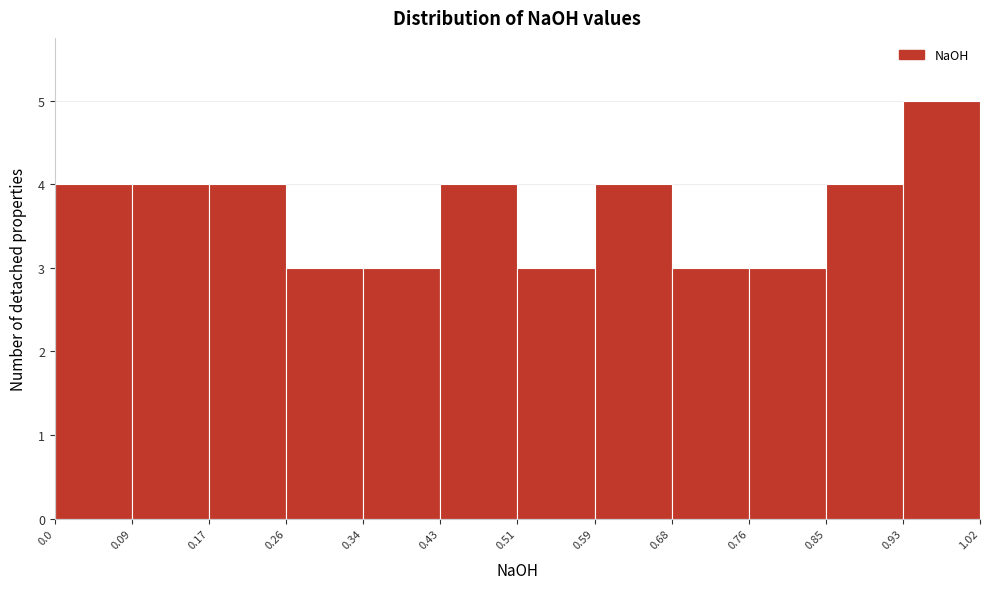

Reading left to right, list every bar in this chart as the range it spans on the x-axis followed by its height. The values are not printed on the chart, so give them approximately, as read against the axis.

0.0 to 0.09: 4
0.09 to 0.17: 4
0.17 to 0.26: 4
0.26 to 0.34: 3
0.34 to 0.43: 3
0.43 to 0.51: 4
0.51 to 0.59: 3
0.59 to 0.68: 4
0.68 to 0.76: 3
0.76 to 0.85: 3
0.85 to 0.93: 4
0.93 to 1.02: 5